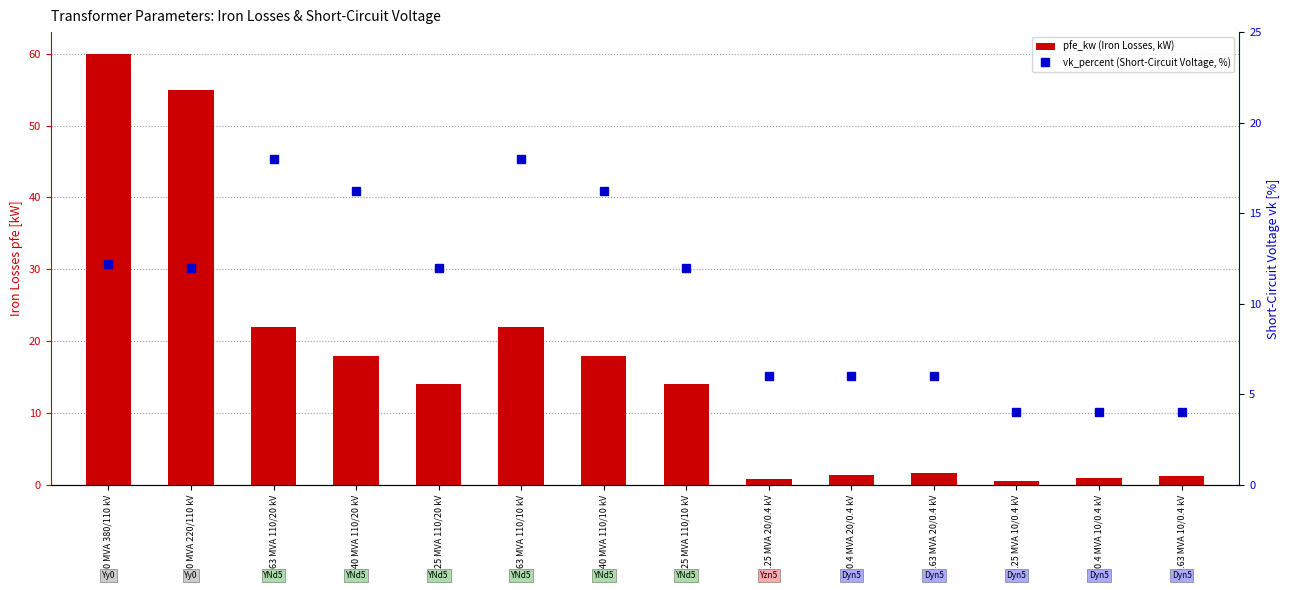

Reading left to right, what are all the values shown in this chart?

pfe_kw: 160 MVA 380/110 kV=60.0	100 MVA 220/110 kV=55.0	63 MVA 110/20 kV=22.0	40 MVA 110/20 kV=18.0	25 MVA 110/20 kV=14.0	63 MVA 110/10 kV=22.0	40 MVA 110/10 kV=18.0	25 MVA 110/10 kV=14.0	0.25 MVA 20/0.4 kV=0.8	0.4 MVA 20/0.4 kV=1.4	0.63 MVA 20/0.4 kV=1.6	0.25 MVA 10/0.4 kV=0.6	0.4 MVA 10/0.4 kV=0.9	0.63 MVA 10/0.4 kV=1.2
vk_percent: 160 MVA 380/110 kV=12.2	100 MVA 220/110 kV=12.0	63 MVA 110/20 kV=18.0	40 MVA 110/20 kV=16.2	25 MVA 110/20 kV=12.0	63 MVA 110/10 kV=18.0	40 MVA 110/10 kV=16.2	25 MVA 110/10 kV=12.0	0.25 MVA 20/0.4 kV=6.0	0.4 MVA 20/0.4 kV=6.0	0.63 MVA 20/0.4 kV=6.0	0.25 MVA 10/0.4 kV=4.0	0.4 MVA 10/0.4 kV=4.0	0.63 MVA 10/0.4 kV=4.0